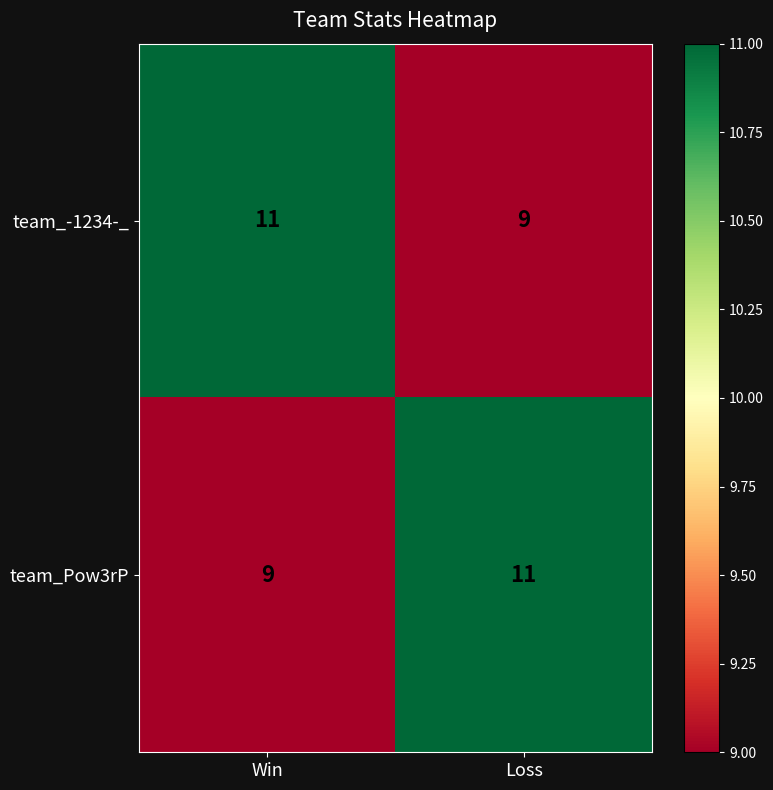

What is the smallest value displayed?

9